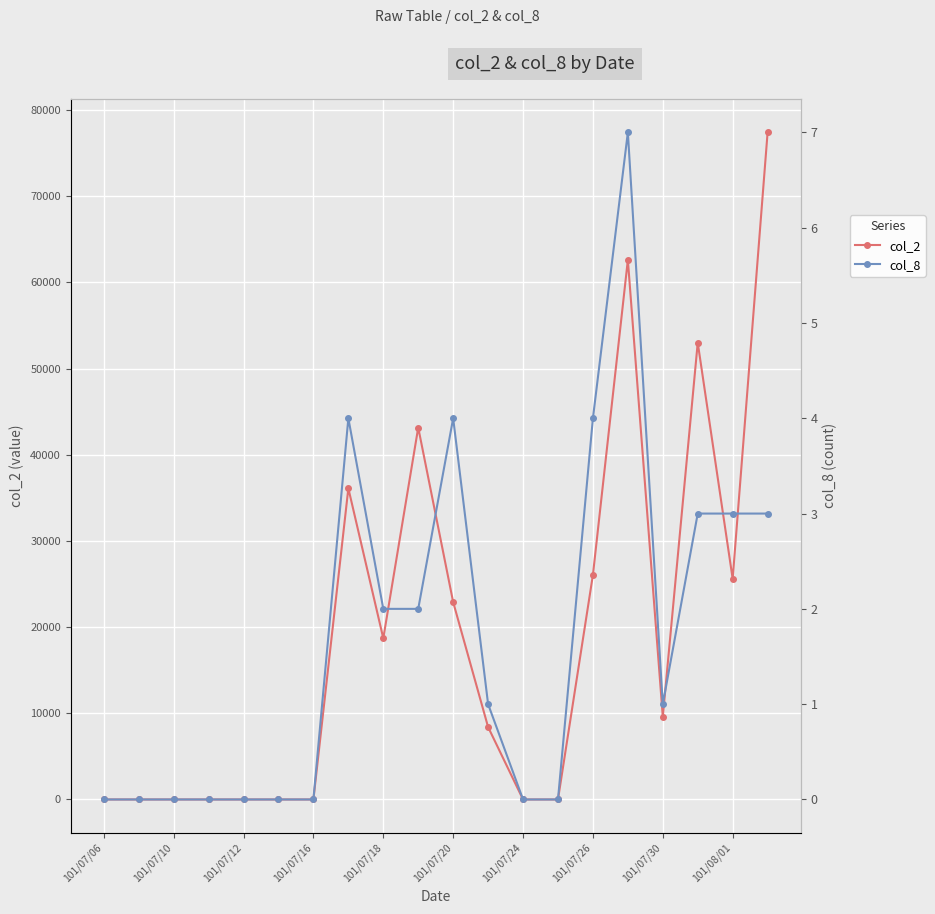

What is the difference between the maximum and minimum values in the col_2 series?

77400